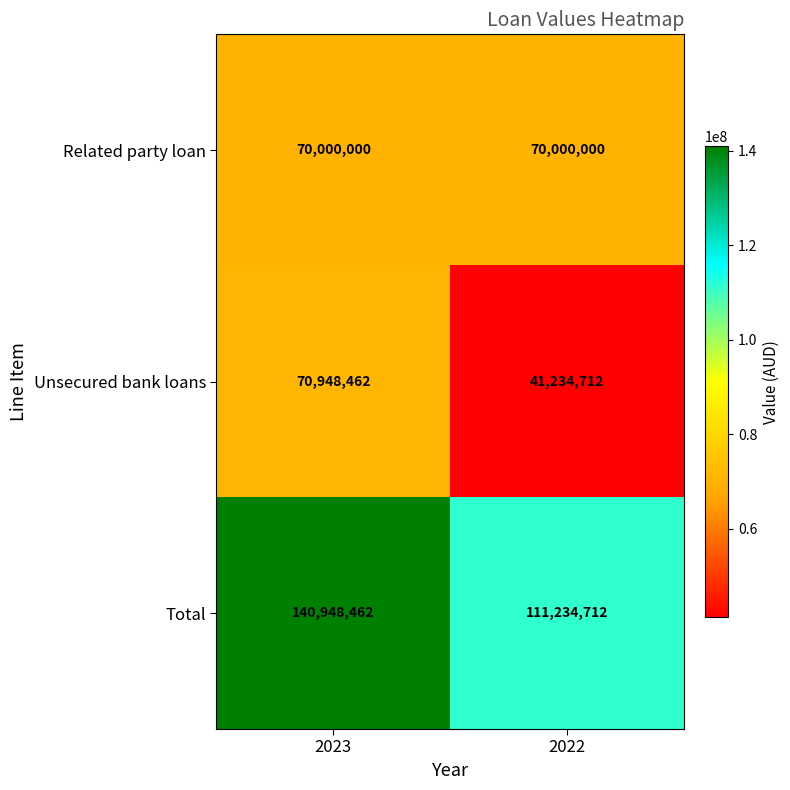

What is the sum of all Related party loan values?

140000000